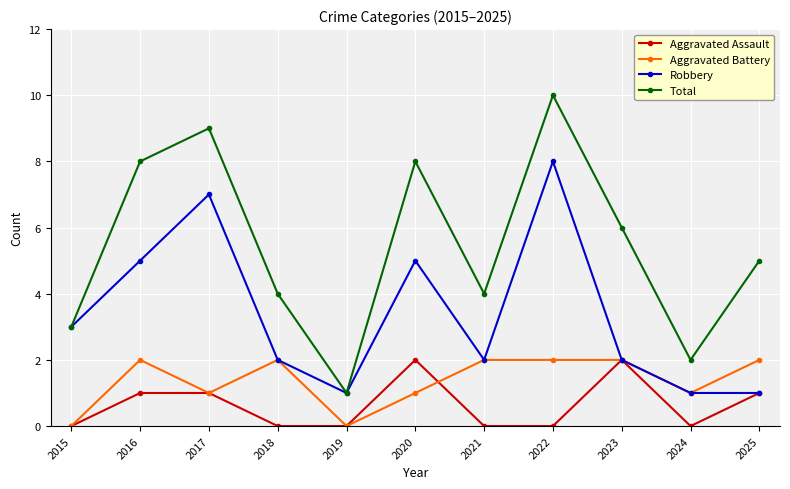

Is it true that Aggravated Battery equals 1 at 2024?

True